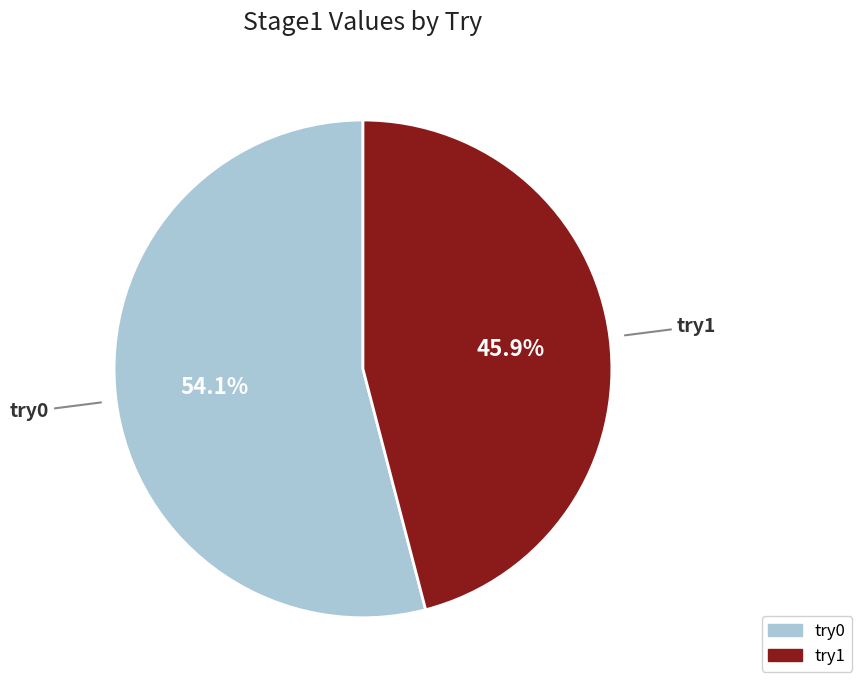

What percentage is the try0 slice, to the nearest percent?

54%